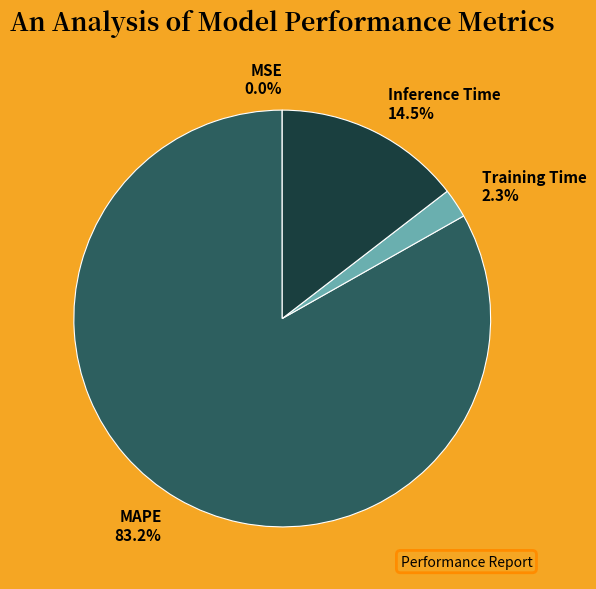

How much of the chart is everything except Inference Time?

85.5%